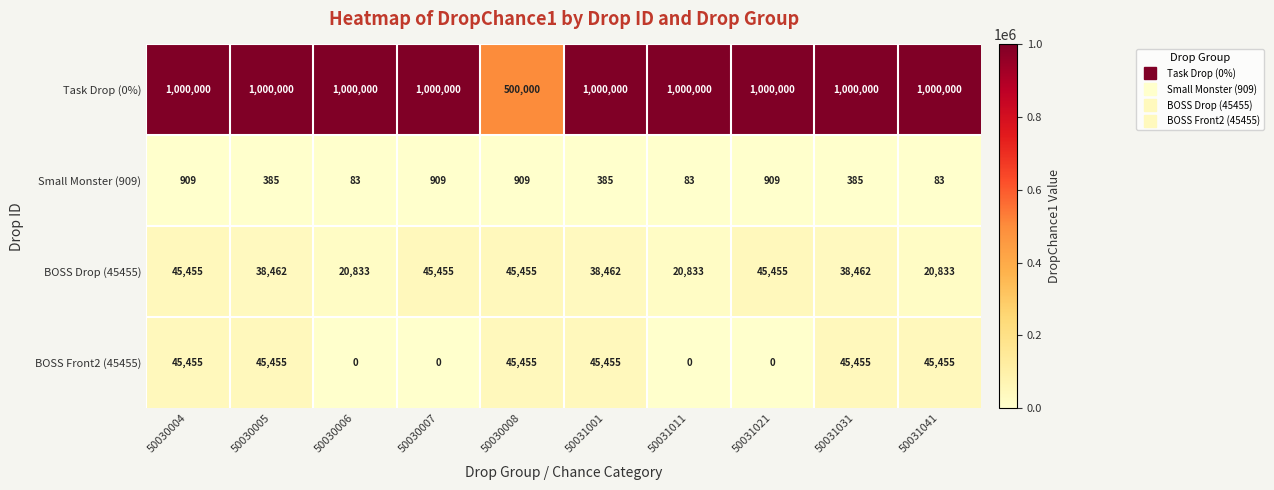

What is the maximum value shown in the chart?

1000000